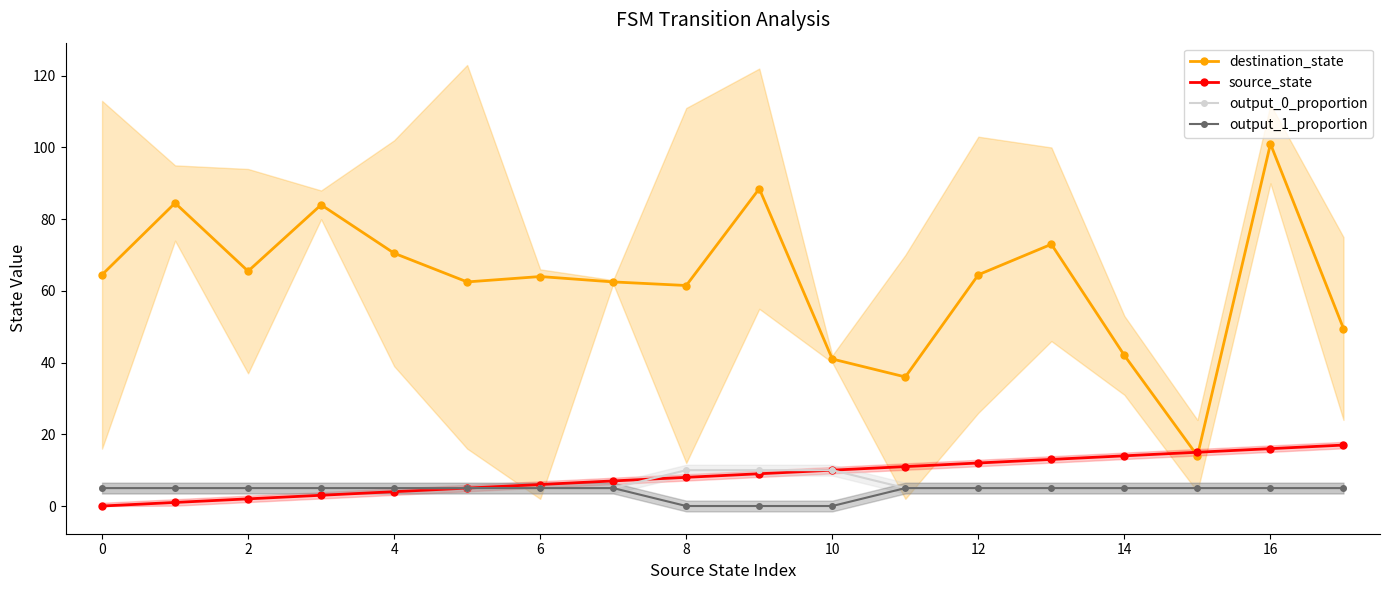

What is the sum of the output_0_proportion values at 17 and 14?

10.0